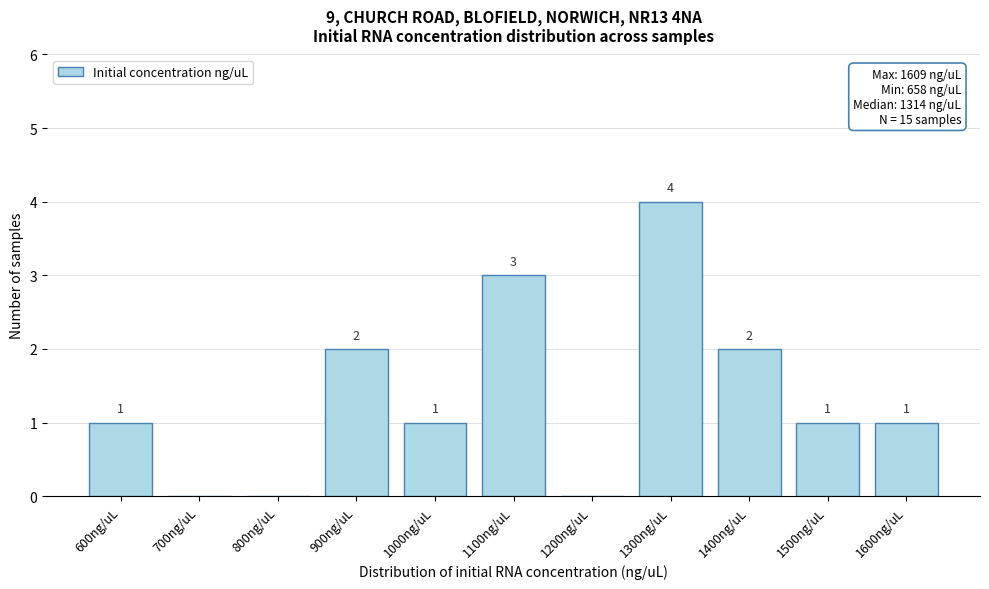

Reading left to right, transcribe all the data shown in this chart.

600ng/uL=1	700ng/uL=0	800ng/uL=0	900ng/uL=2	1000ng/uL=1	1100ng/uL=3	1200ng/uL=0	1300ng/uL=4	1400ng/uL=2	1500ng/uL=1	1600ng/uL=1